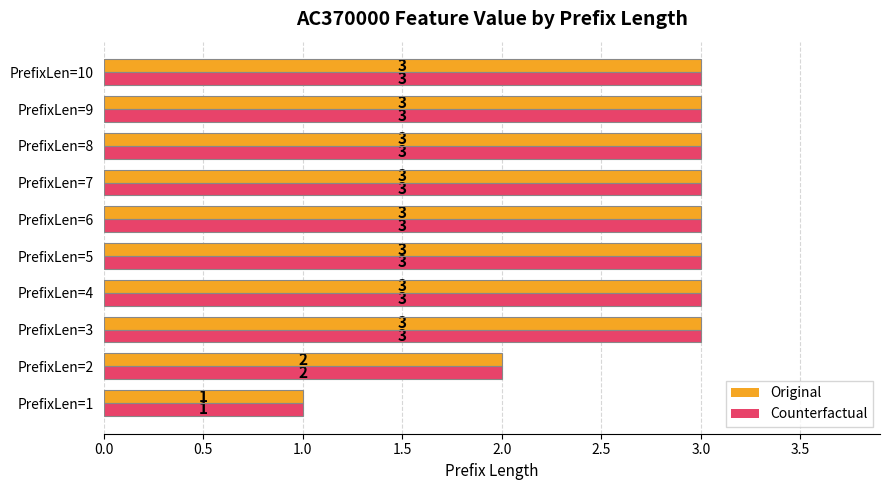

What is the difference between the maximum and minimum values in the Original series?

2